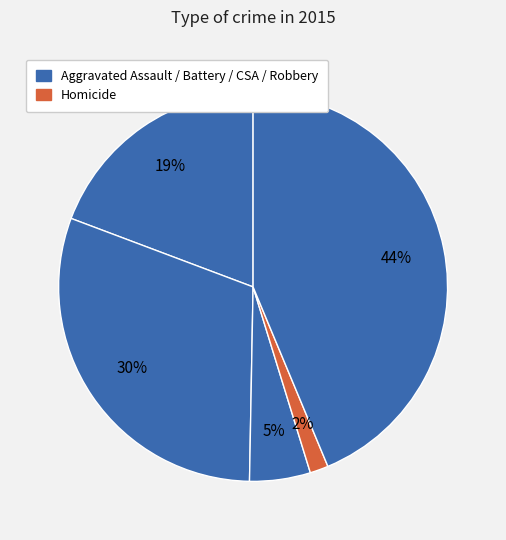

To the nearest percent, what is the difference between the largest and smallest slice percentages?

42%